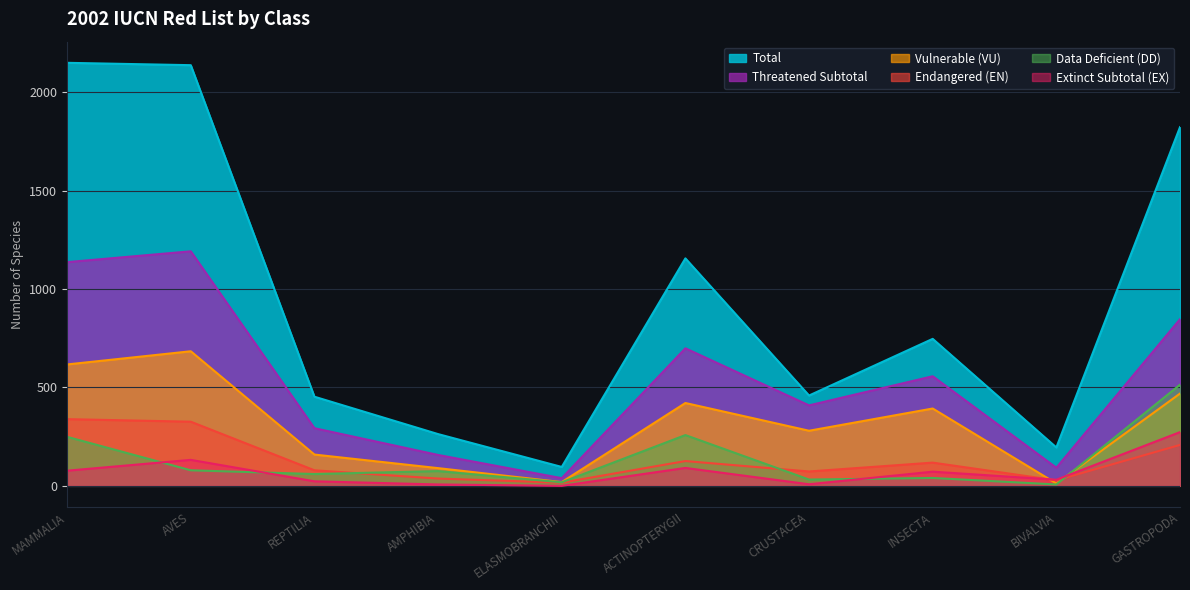

What is the label of the 3rd point from the right?

INSECTA